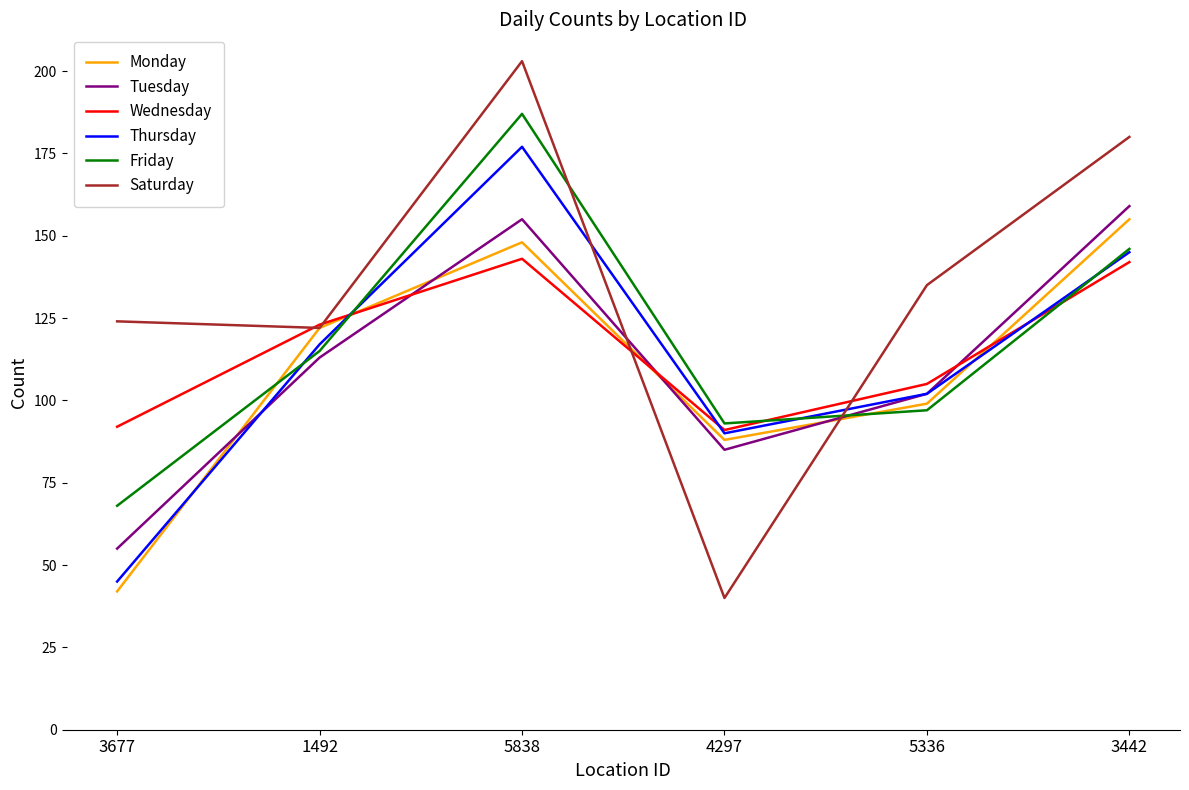

What is the sum of all Wednesday values?

696